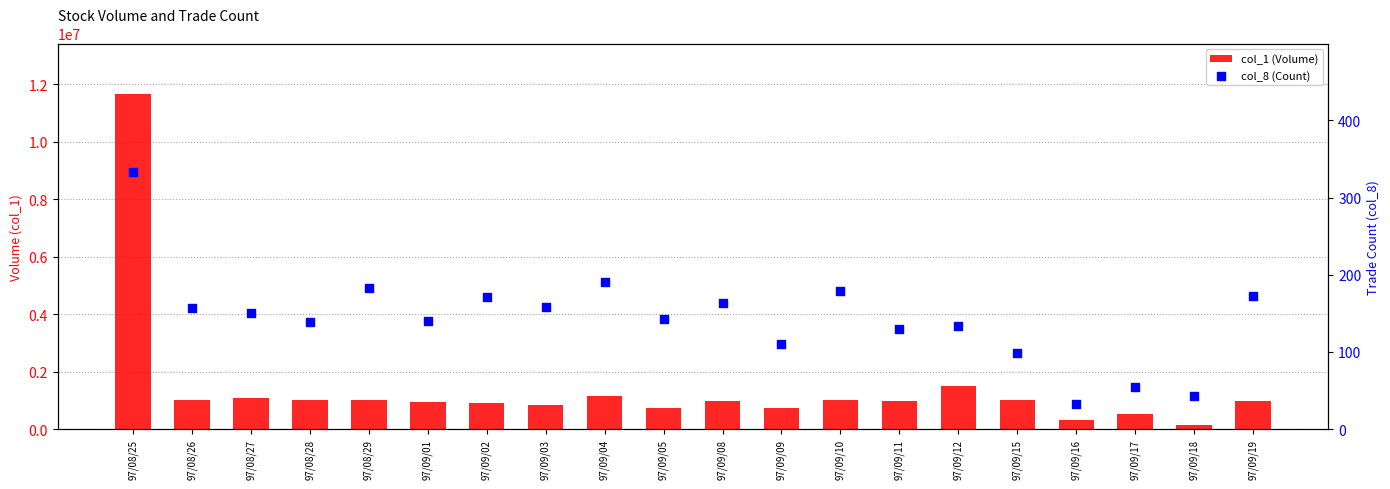

Is the value of col_8 (Count) at 97/08/28 greater than the value of col_1 (Volume) at 97/09/11?

No